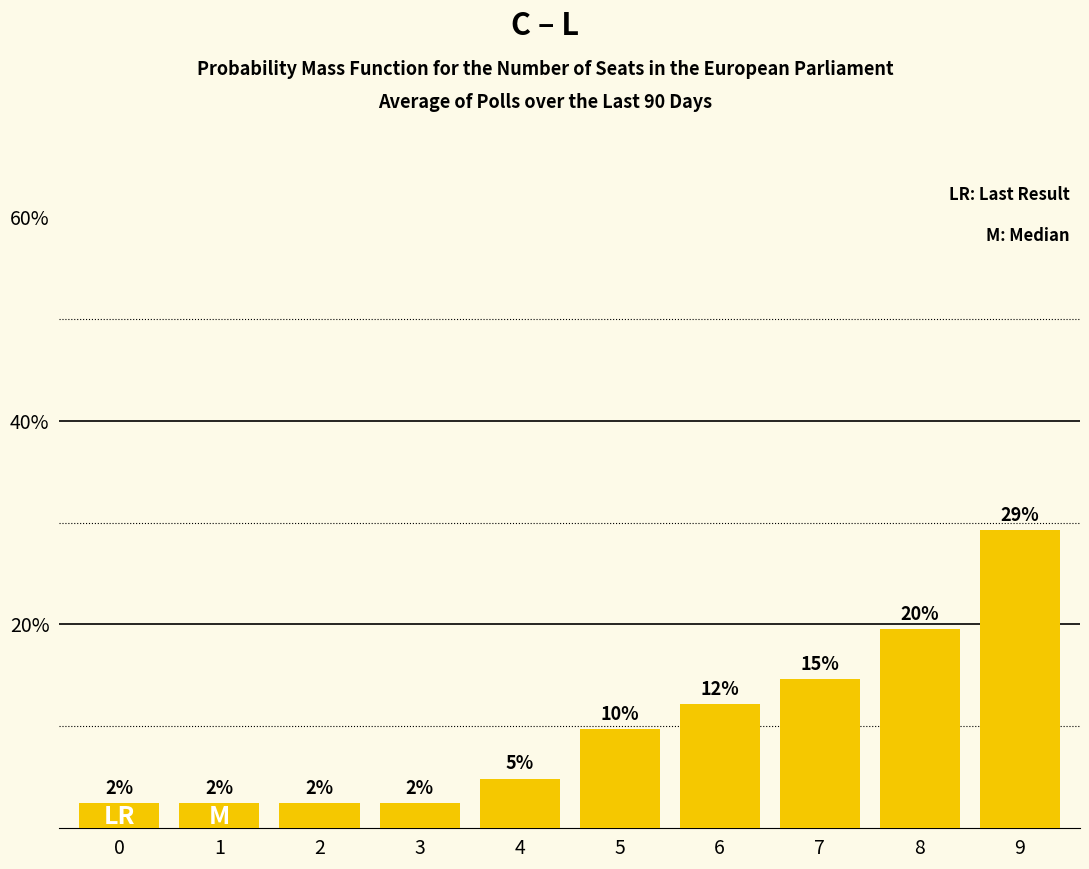

Are the bars horizontal?

No